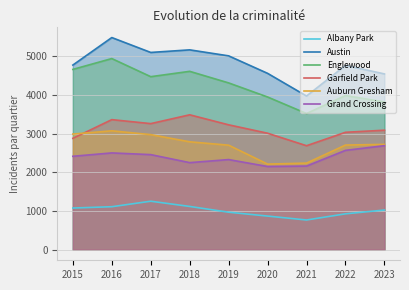

What is the value of the Grand Crossing point at the 5th from the left?

2328